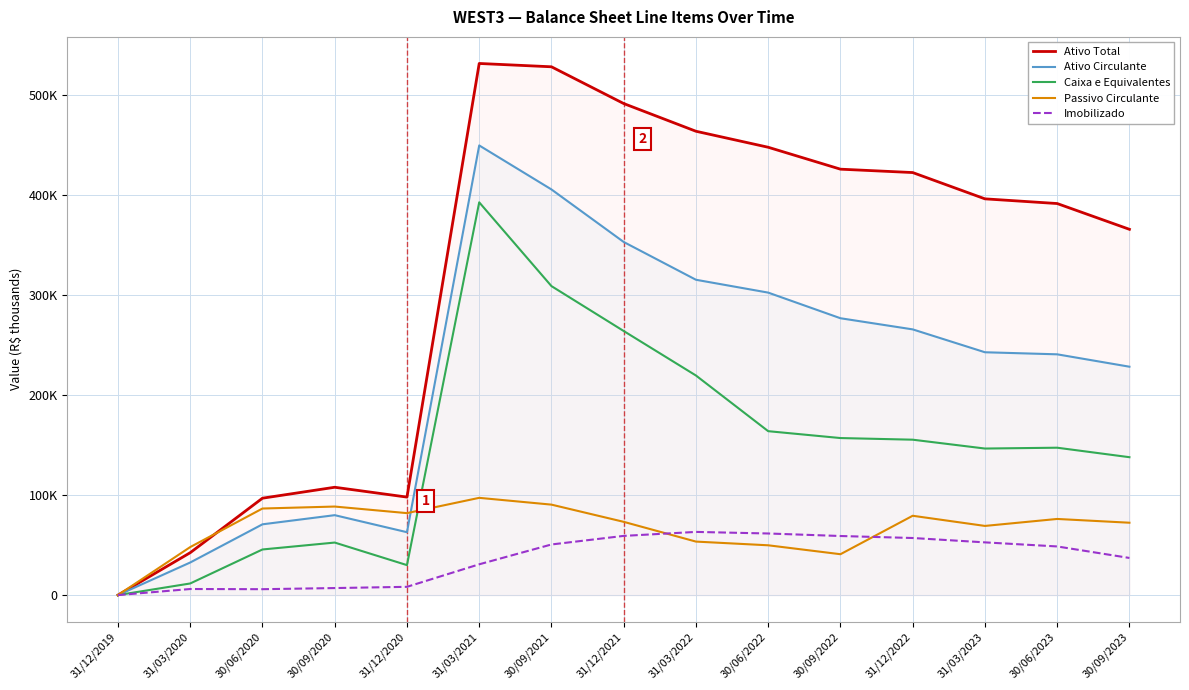

True or false: Caixa e Equivalentes has more than 0 points higher than both neighbors.

True